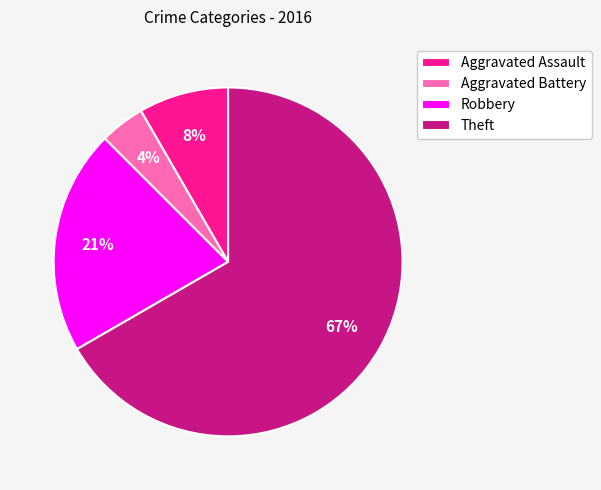

Which slice represents more than half of the pie?

Theft